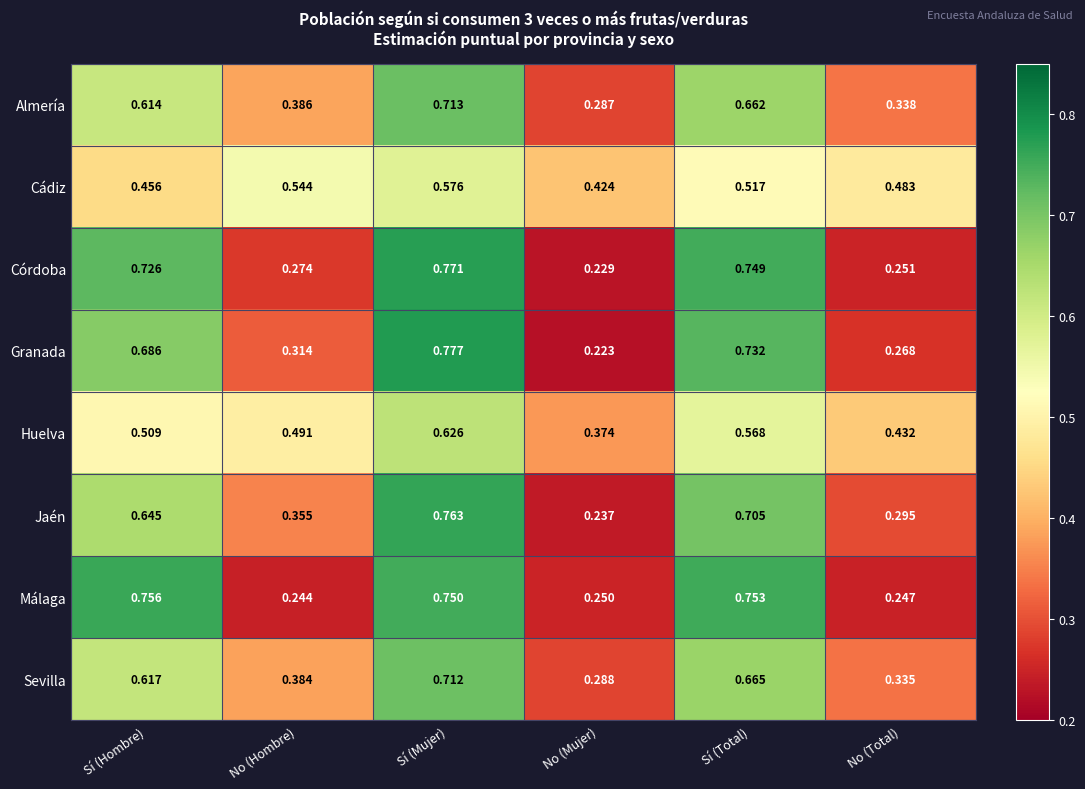

Which series changed the most between Sí (Hombre) and Sí (Total)?

Cádiz